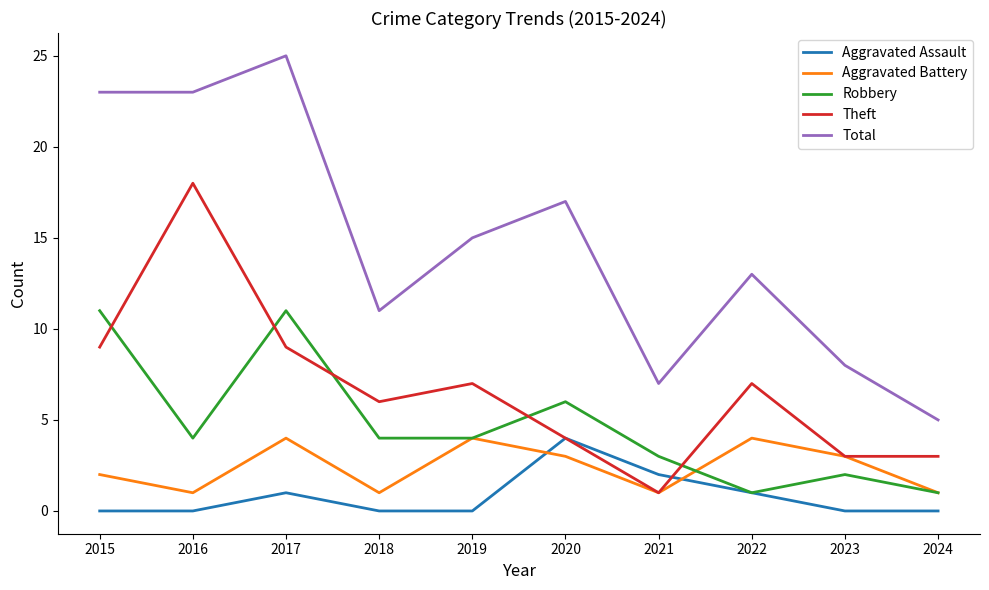

Where is the first local maximum for Theft?

2016